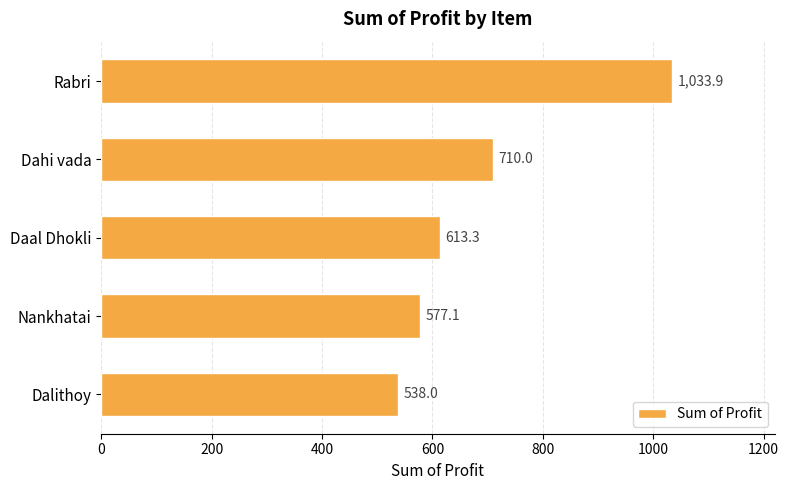

Which label corresponds to the smallest value in the chart?

Dalithoy